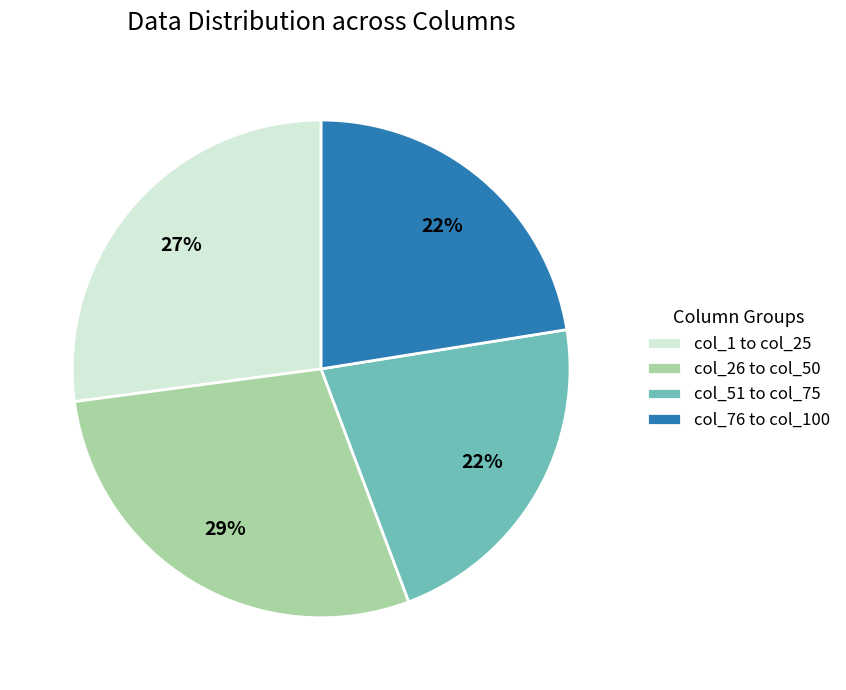

Does any single category account for the majority?

No